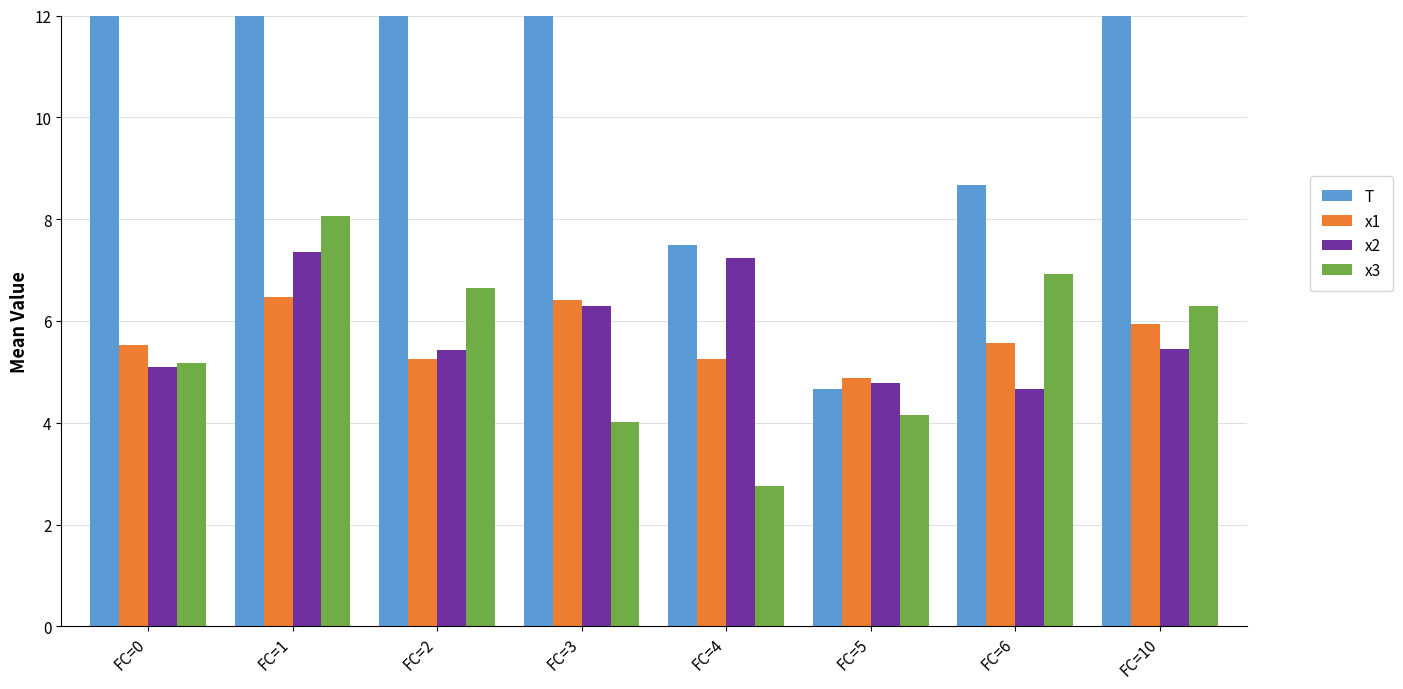

Which series has the largest total across all categories?

T